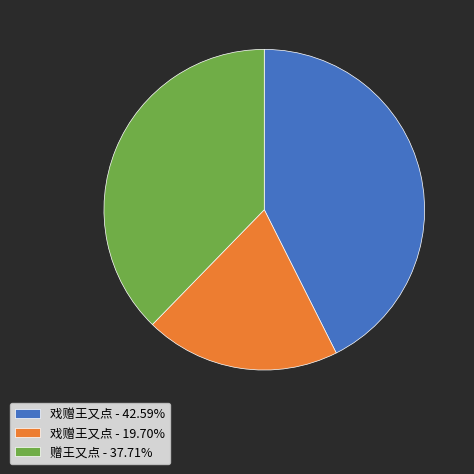

Approximately how many times larger is the value at 赠王又点 - 37.71% compared to 戏赠王又点 - 42.59%?

0.9